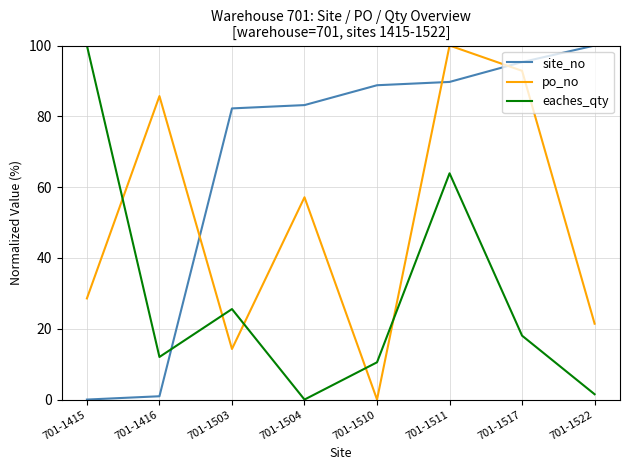

What is the sum of the eaches_qty values at 701-1416 and 701-1415?

112.0